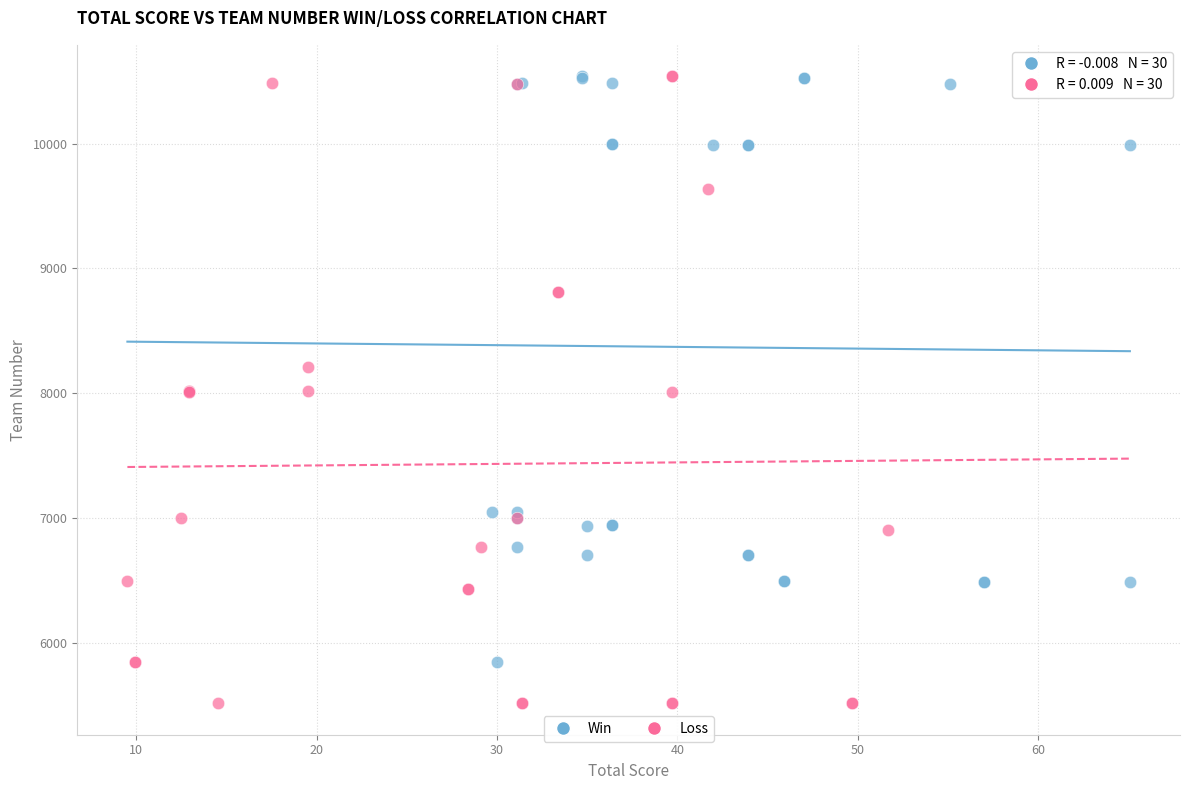

Which series has the largest Y range (max minus min)?

Loss